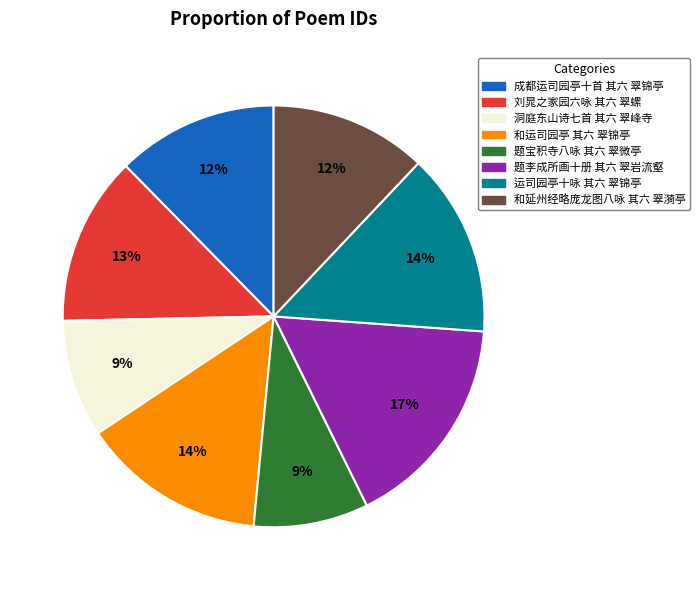

The 洞庭东山诗七首 其六 翠峰寺 slice represents 9% of the pie. True or false?

True